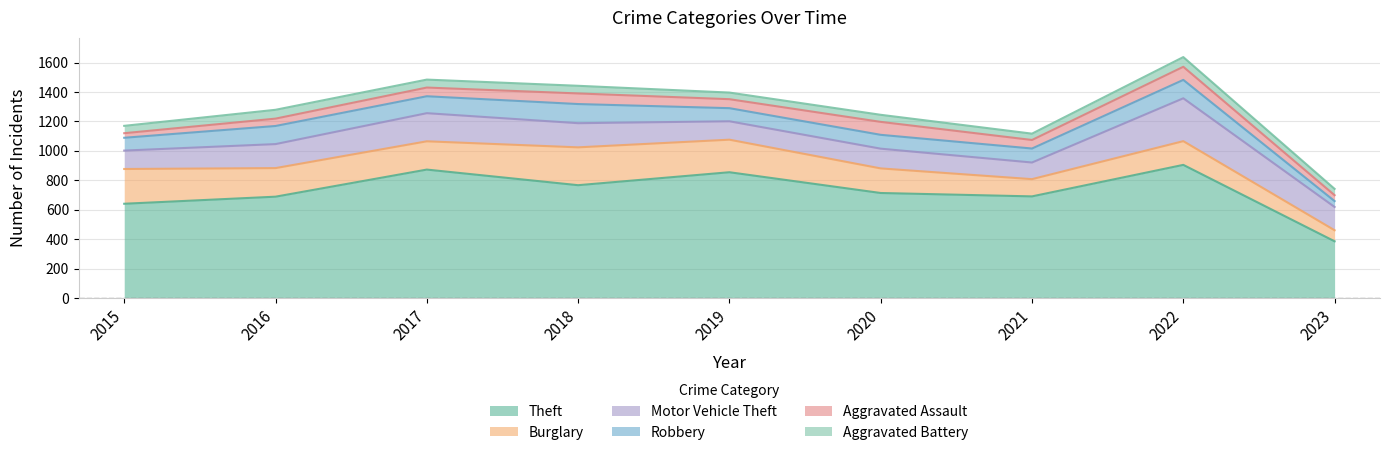

Does the chart display data point markers on the line(s)?

No